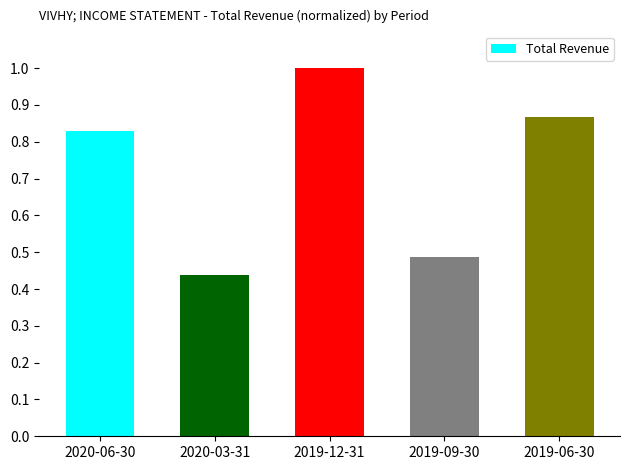

What is the sum of the values at 2019-12-31 and 2020-06-30?

1.8